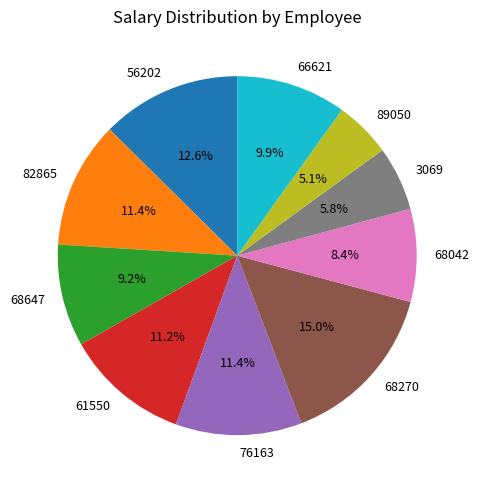

Is there a majority slice in this chart?

No